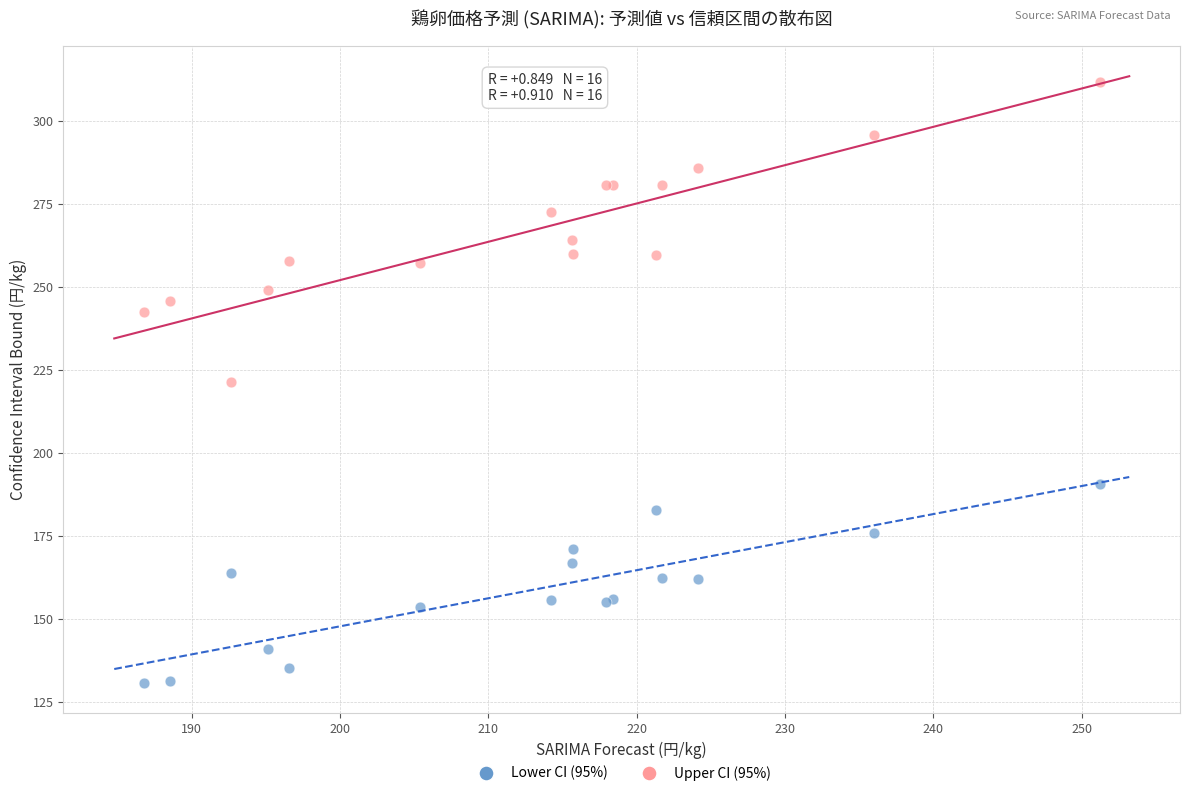

What is the X range (max minus min) for the scatter plot?

64.4